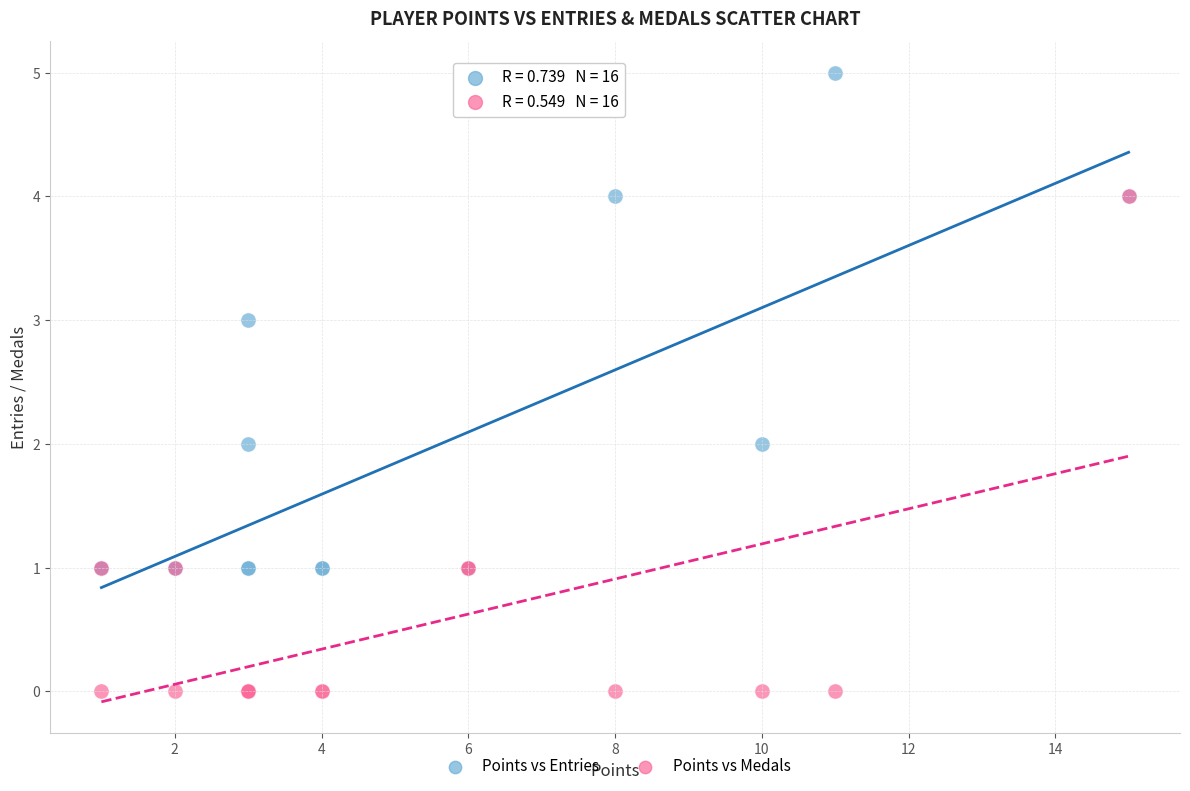

What are all the series names shown in the legend?

Points vs Entries, Points vs Medals